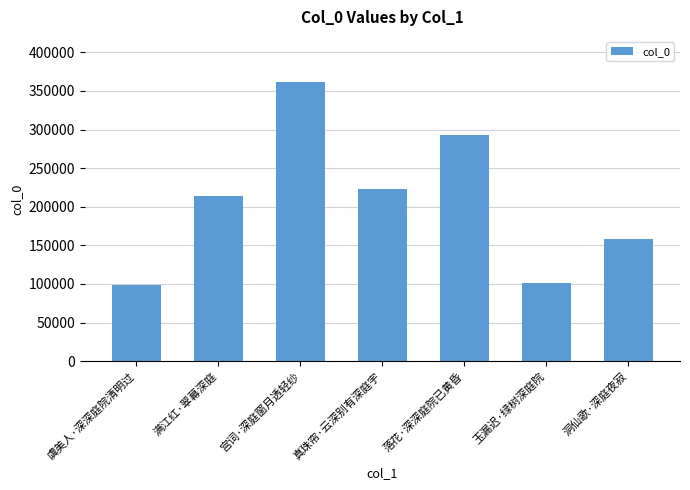

What is the change in value from 宫词·深庭窗月透轻纱 to 洞仙歌·深庭夜寂?

-203173